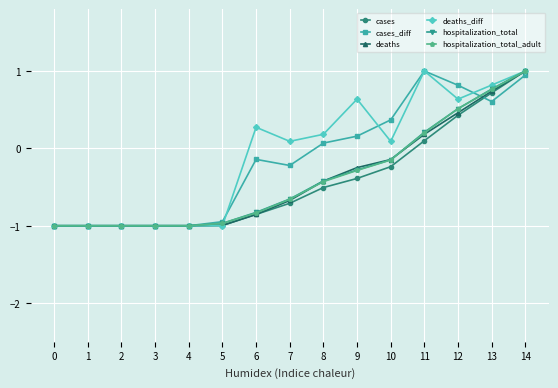

What is the minimum value for hospitalization_total_adult?

-1.0